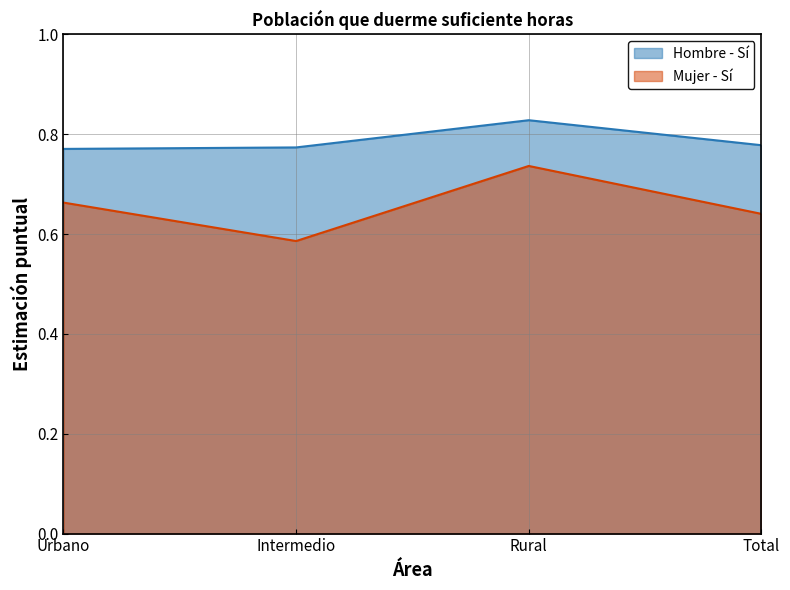

True or false: Hombre - Sí and Mujer - Sí intersect in this chart.

False